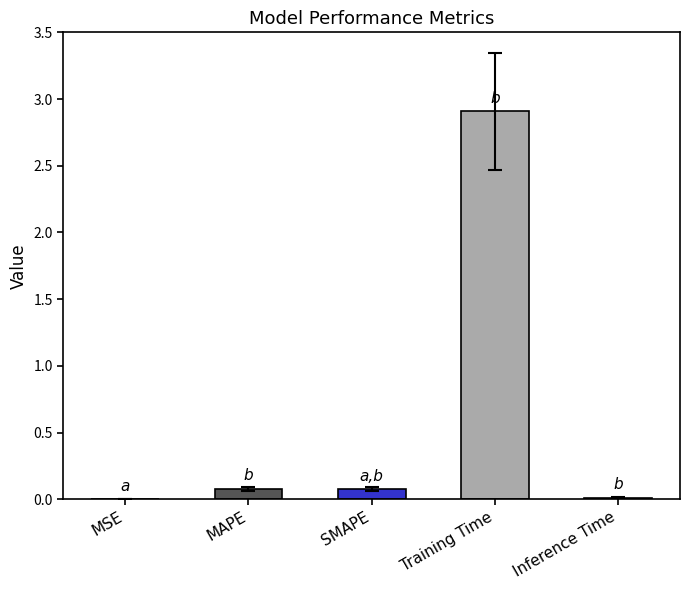

What is the value of the 2nd bar from the left?

0.1